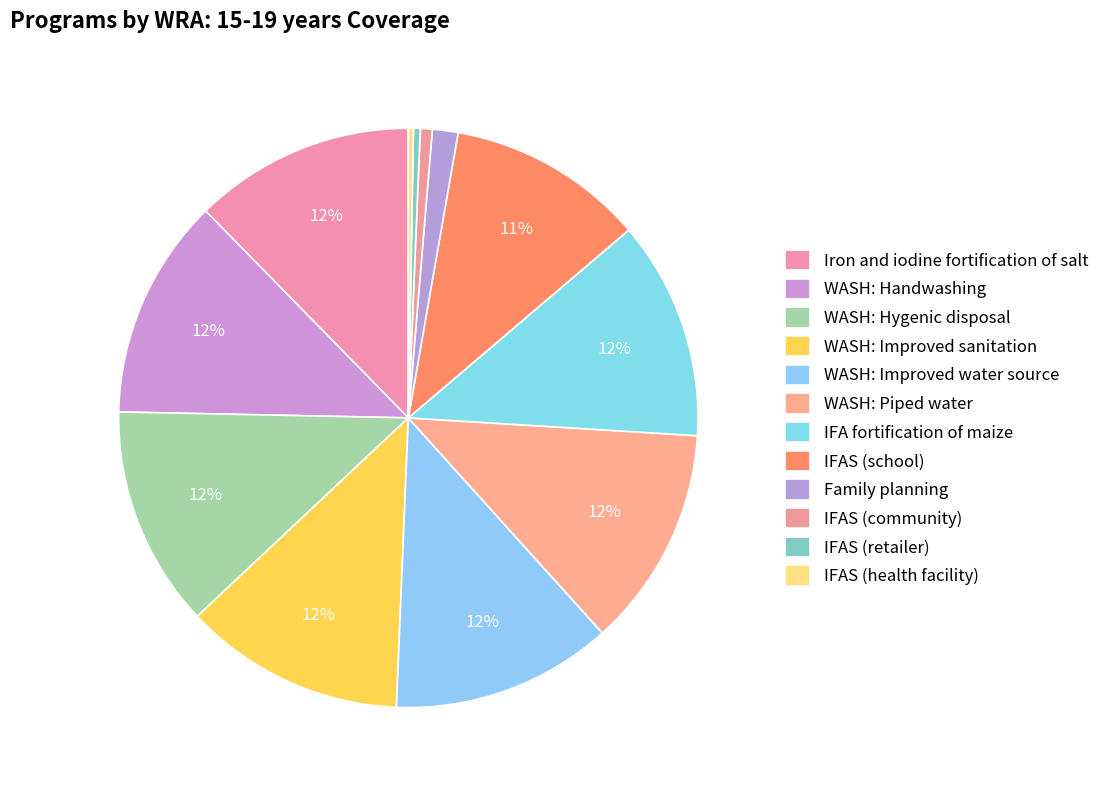

How many segments does this pie chart have?

12